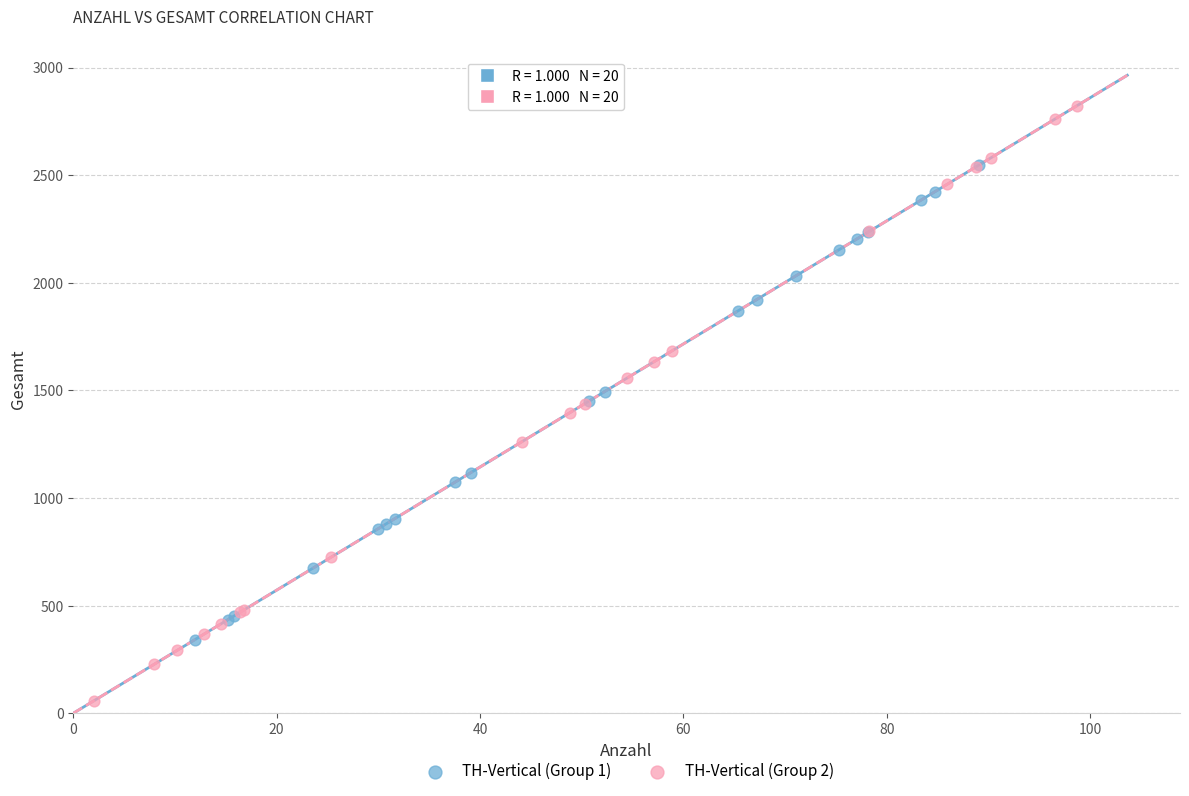

Which series contains the highest Y value?

TH-Vertical (Group 2)